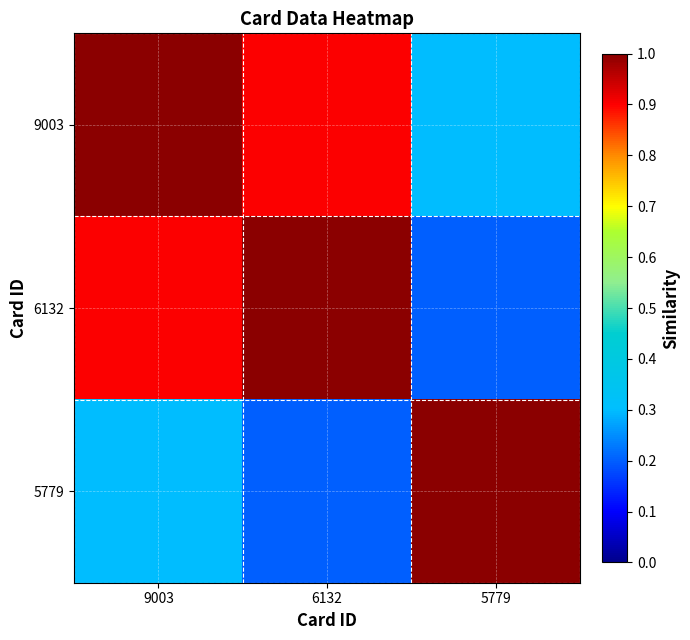

At how many categories does at least one series exceed 0?

3